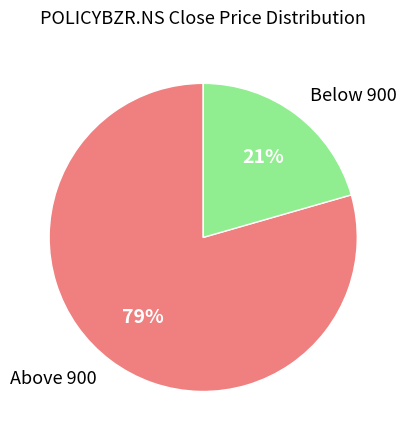

To the nearest percent, what is the average slice percentage?

50%